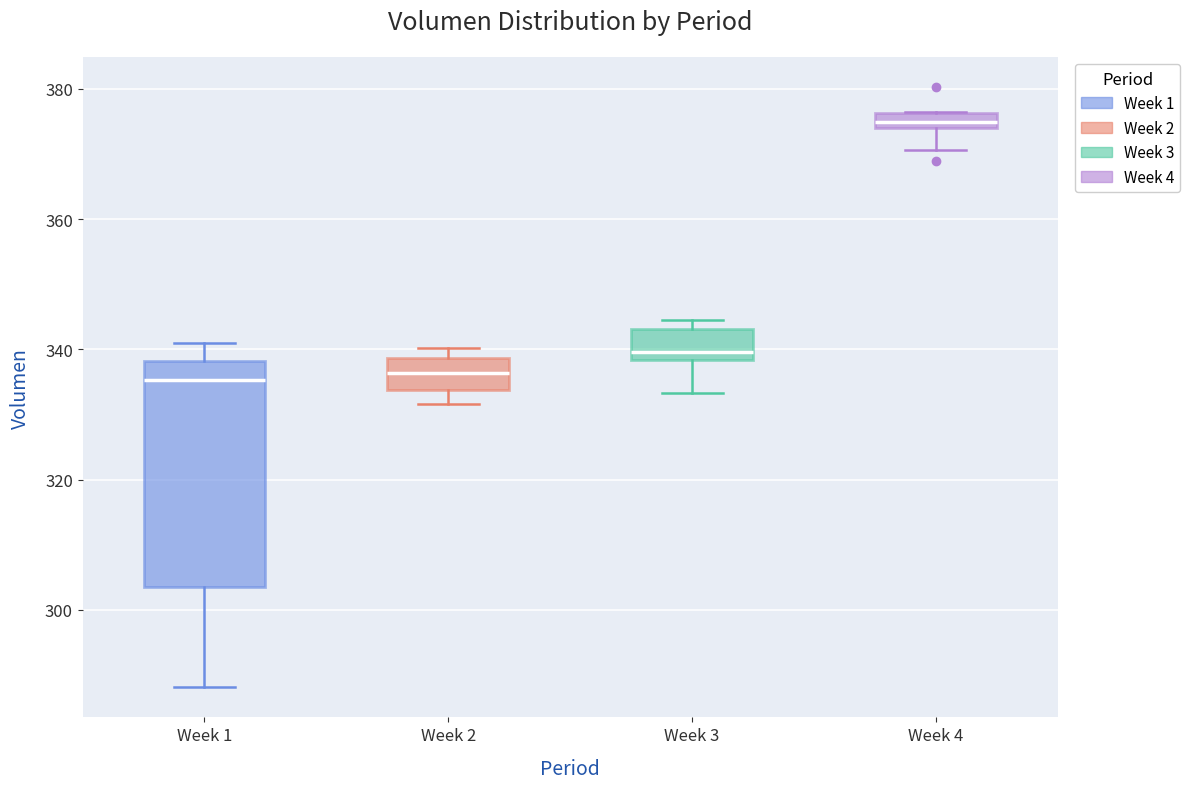

Which box is the tallest, from its lower edge to its upper edge?

Week 1